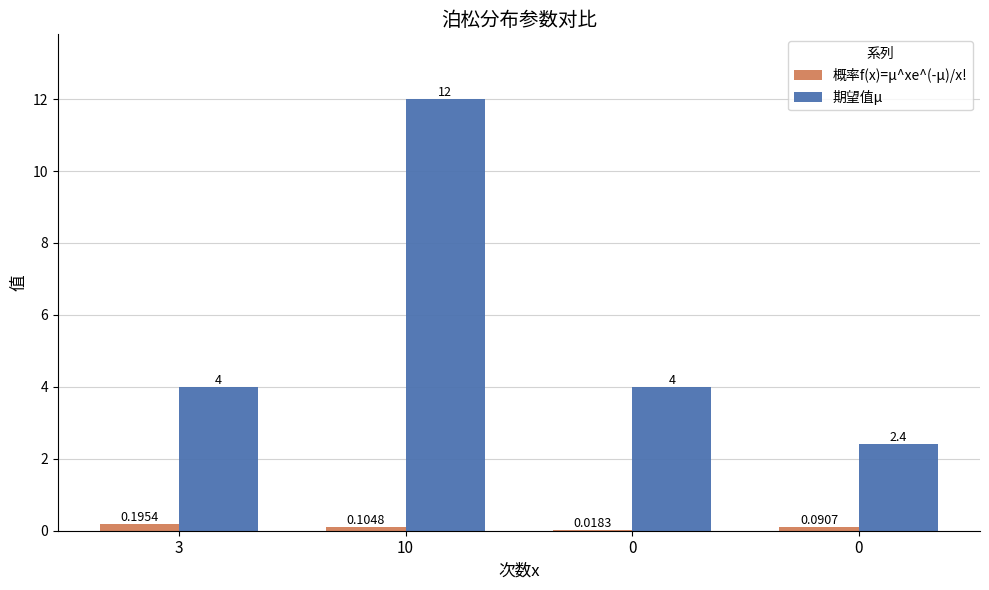

How many groups of bars are there?

4